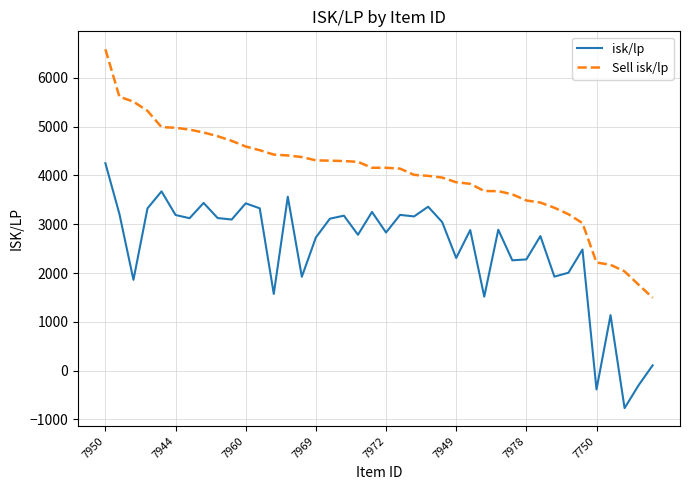

What is the difference between the maximum and minimum values in the isk/lp series?

5021.3